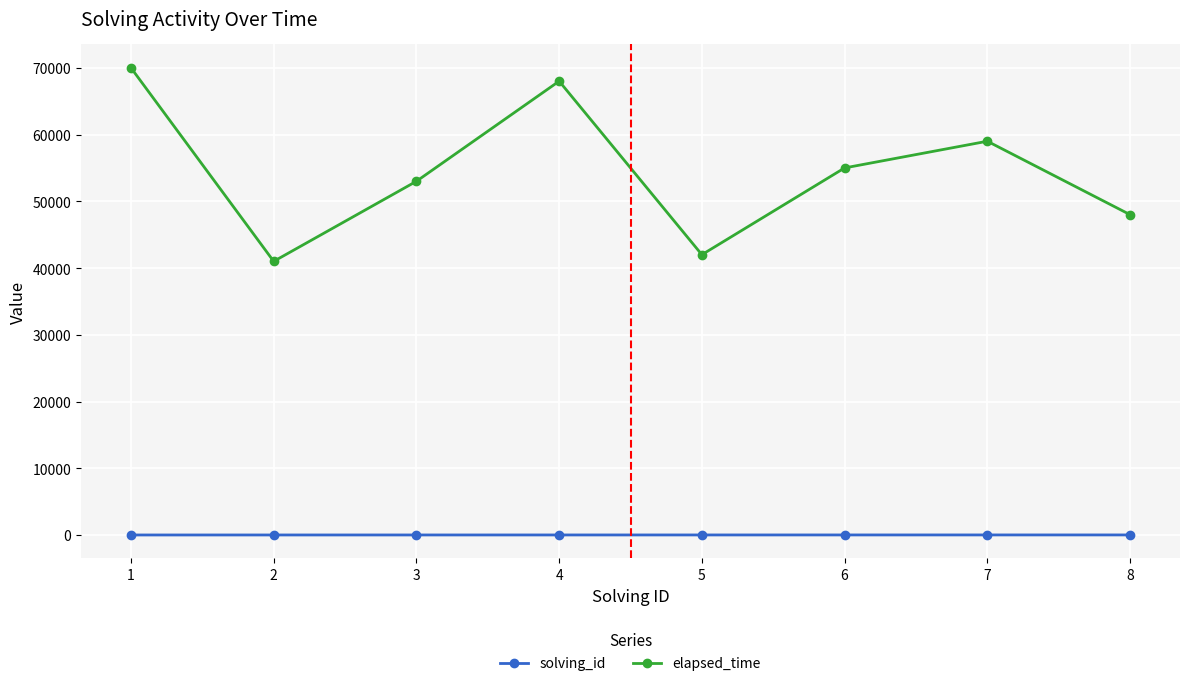

What is the average value of the elapsed_time series?

54500